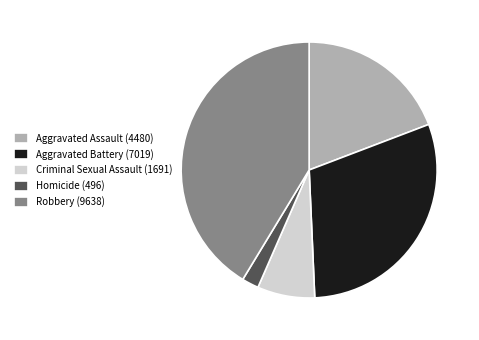

Does any single category account for the majority?

No